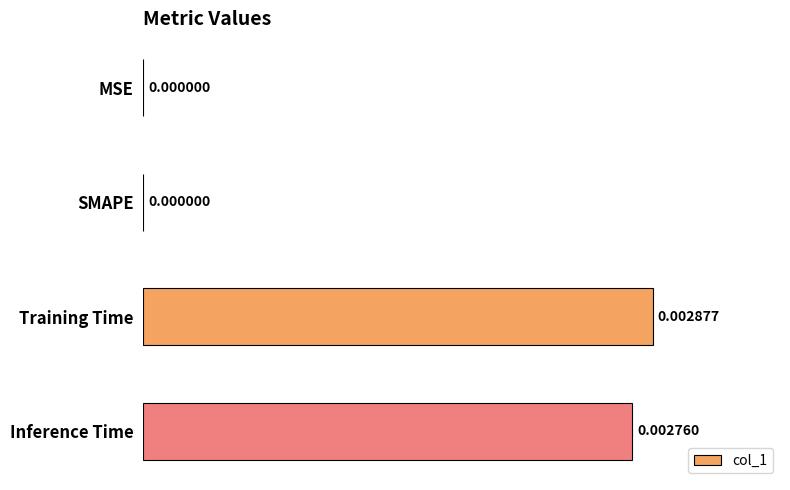

Between Inference Time and MSE, which is larger?

Inference Time